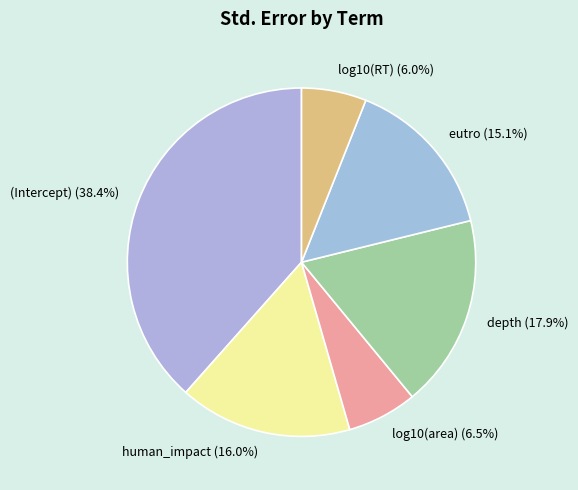

Does human_impact account for over 50% of the chart?

No